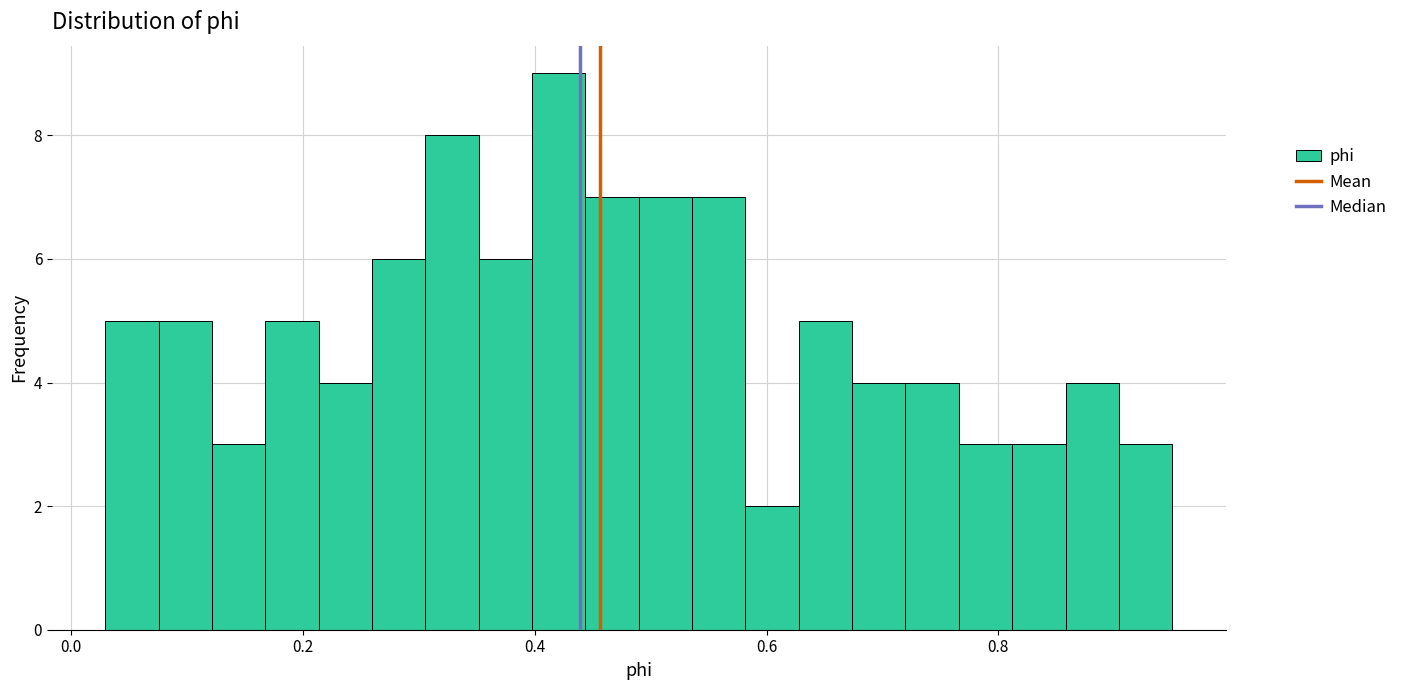

Around what value on the x-axis is the tallest bar? Give the approximate position of its centre, as read against the axis.

0.42